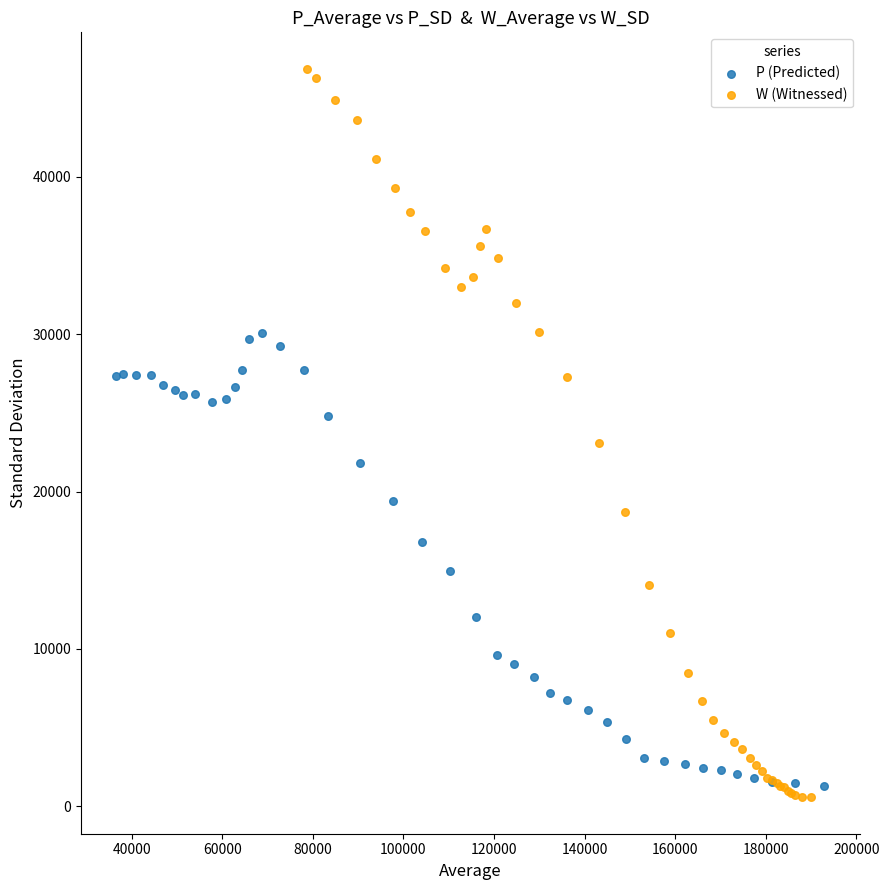

Which series contains the highest Y value?

W (Witnessed)